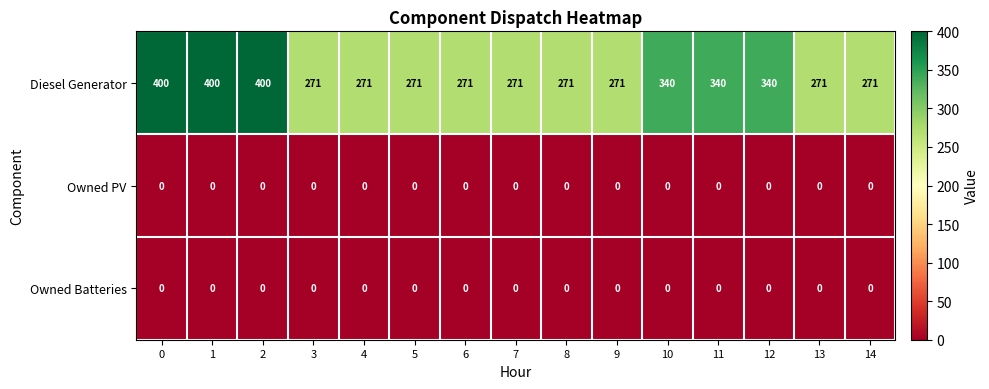

Which series has the largest total across all categories?

Diesel Generator